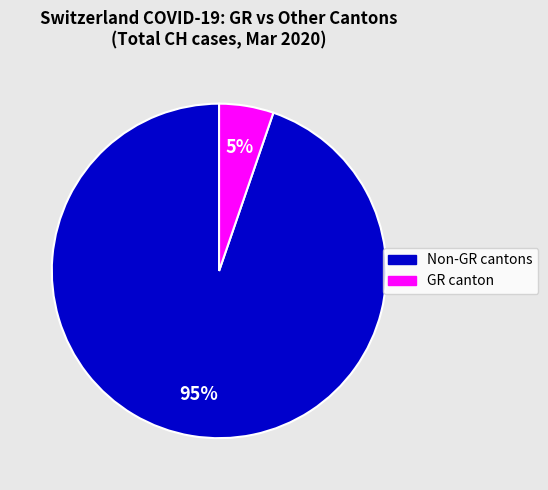

To the nearest percent, what is the average slice percentage?

50%